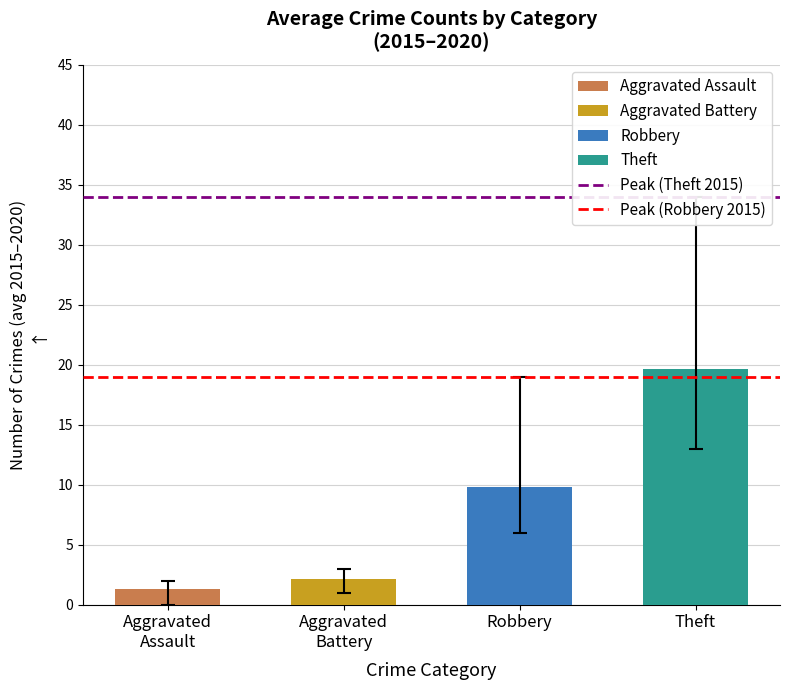

What is the label of the 2nd bar from the right?

Robbery